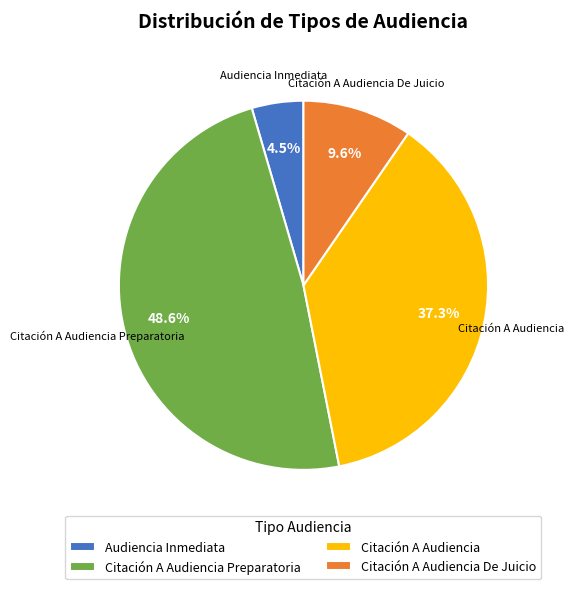

To the nearest percent, what is the average slice percentage?

25%